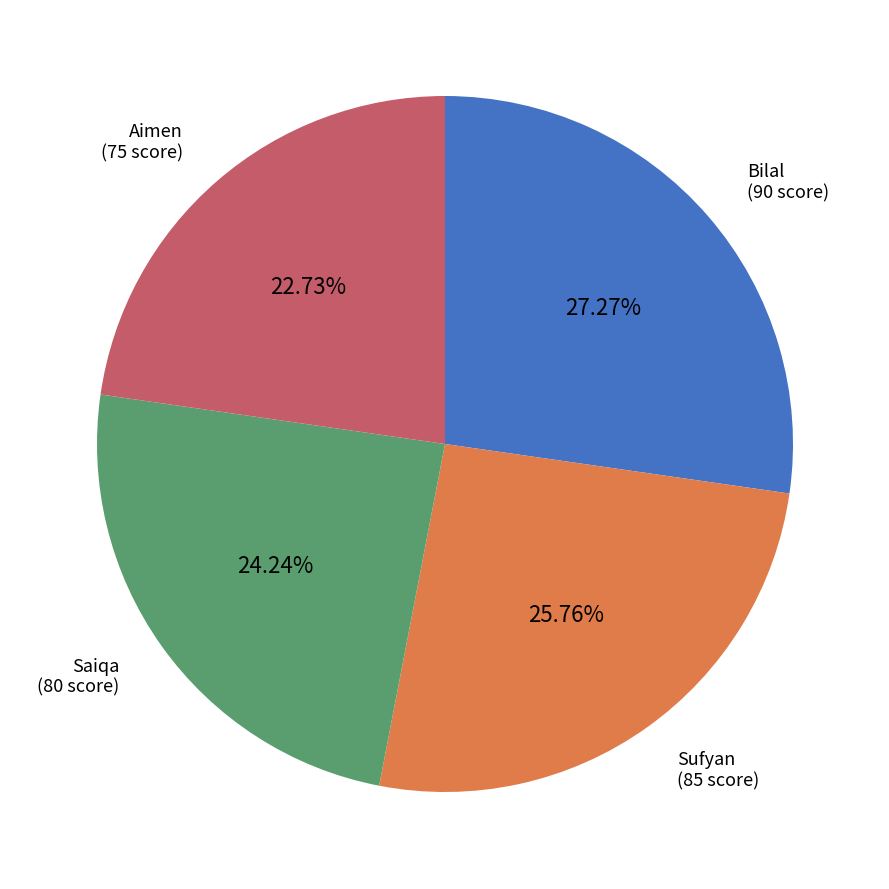

Is there any slice that represents more than half of the pie?

No